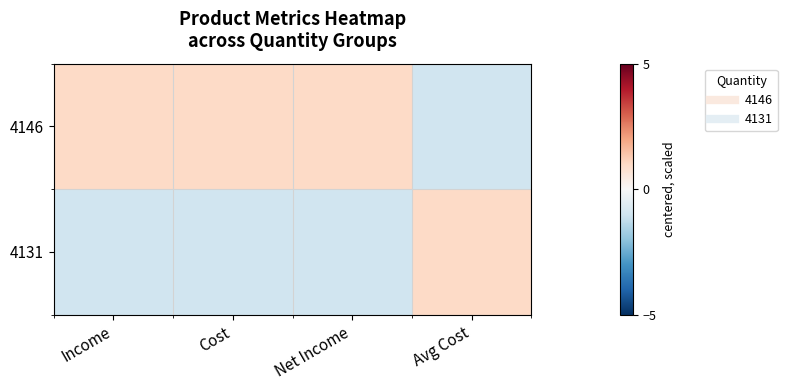

At Cost, list the series in order from smallest to largest.

4131, 4146